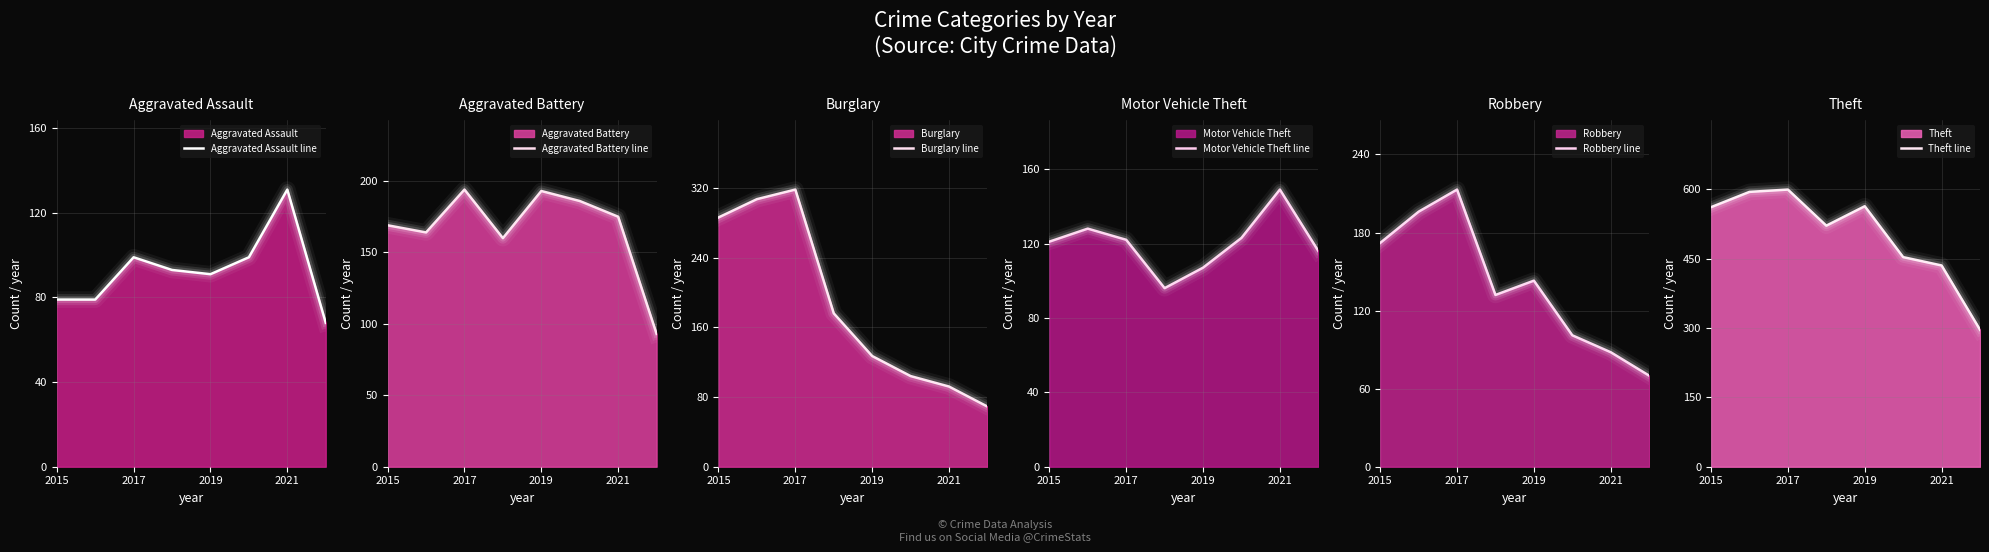

Reading left to right, what are all the values shown in this chart?

Aggravated Assault line: 79	79	99	93	91	99	131	68
Aggravated Battery line: 169	164	194	160	193	186	175	93
Burglary line: 286	307	318	176	127	104	92	69
Motor Vehicle Theft line: 121	128	122	96	107	123	149	116
Robbery line: 172	196	213	132	143	101	88	70
Theft line: 561	594	599	521	563	453	435	296